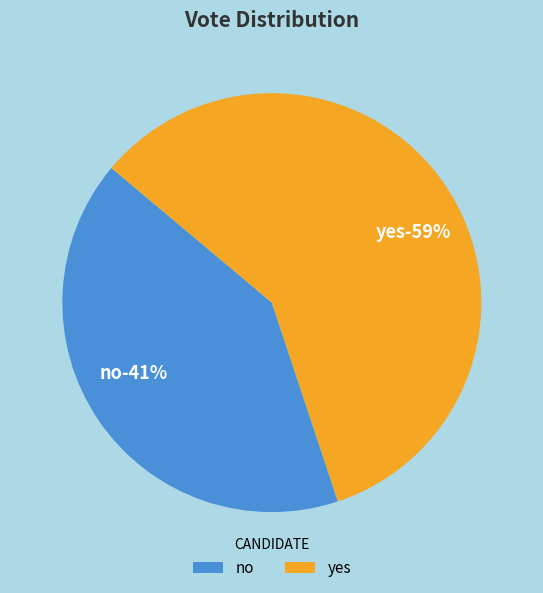

Does no account for over 50% of the chart?

No